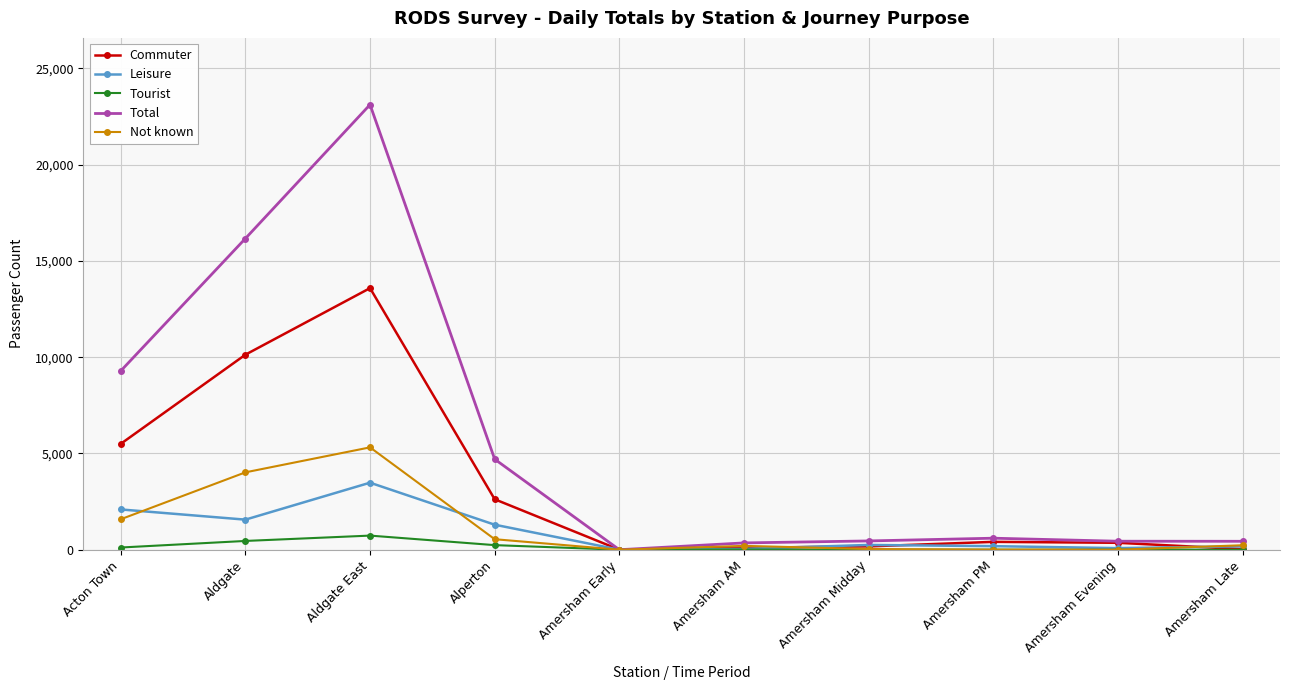

What are all the series names shown in the legend?

Commuter, Leisure, Tourist, Total, Not known